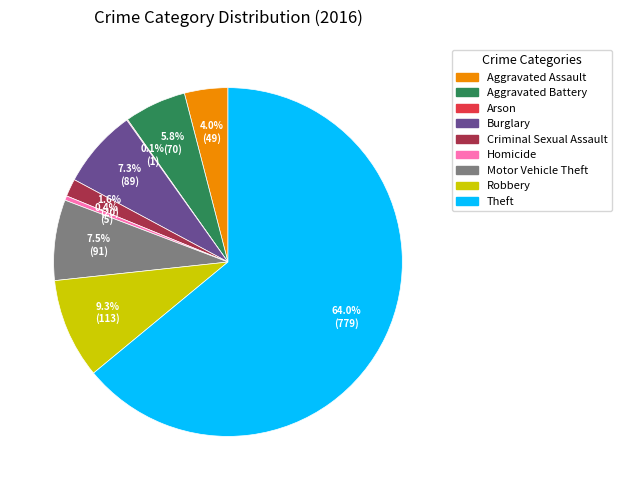

What is the largest slice in the pie chart?

Theft